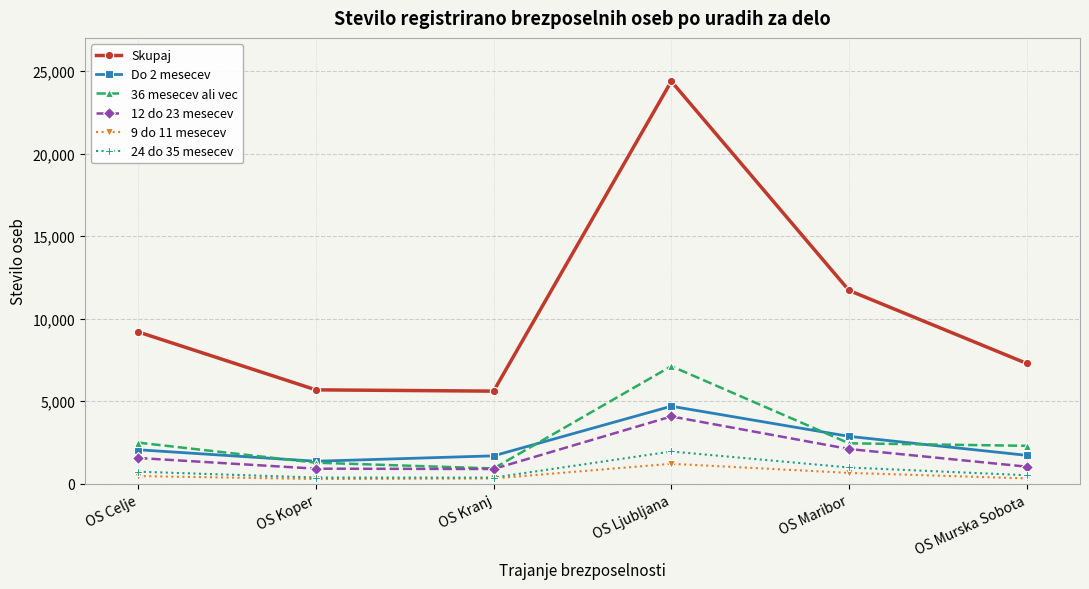

True or false: 24 do 35 mesecev and Skupaj cross at least once.

False